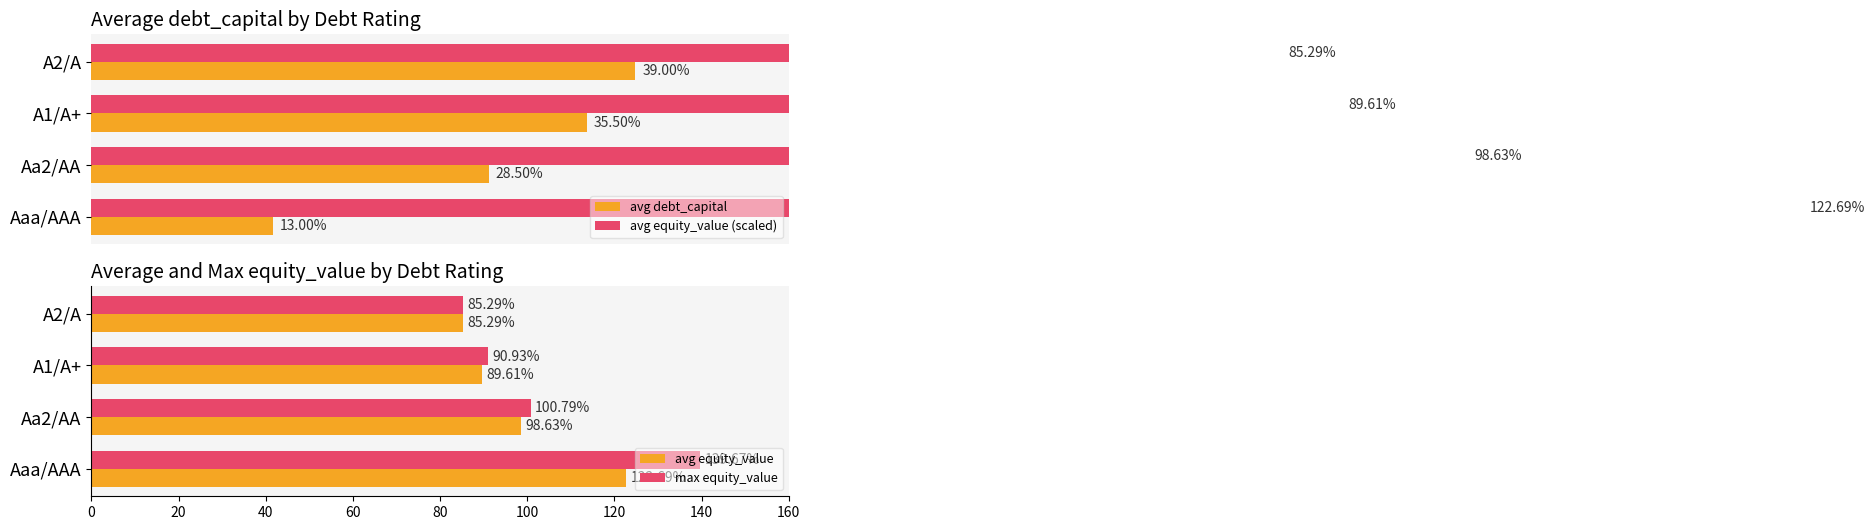

Count the number of data series in this chart.

4